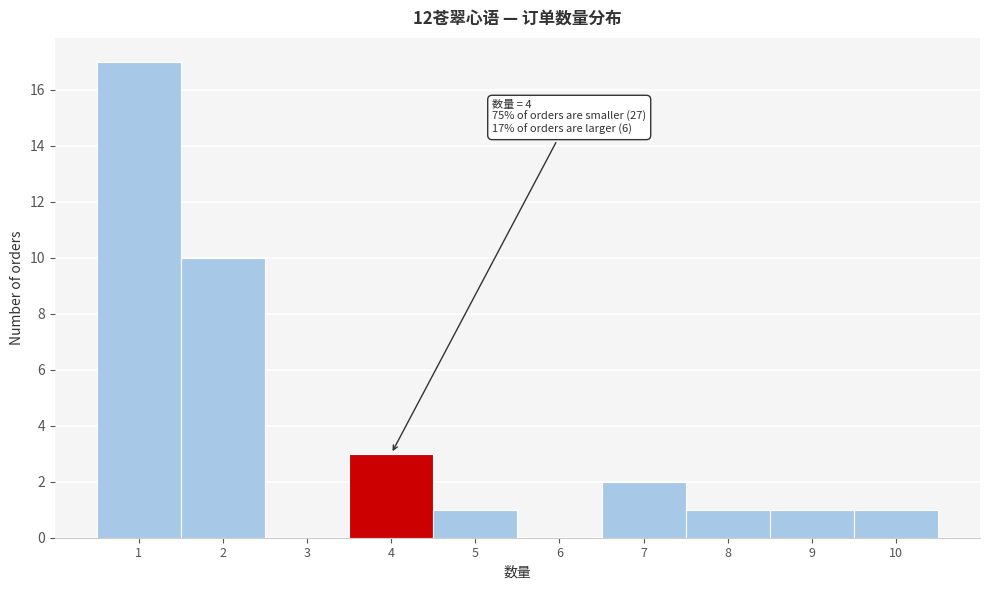

Over which range of the x-axis is the bar tallest?

0.5 to 1.5